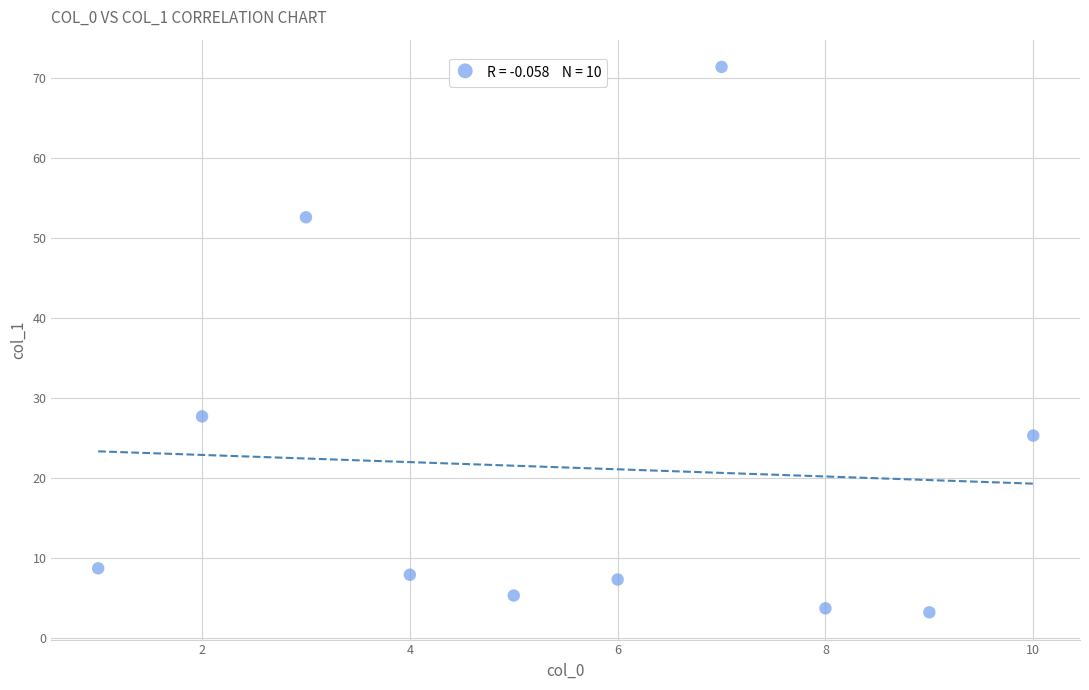

What is the average Y value?

21.3